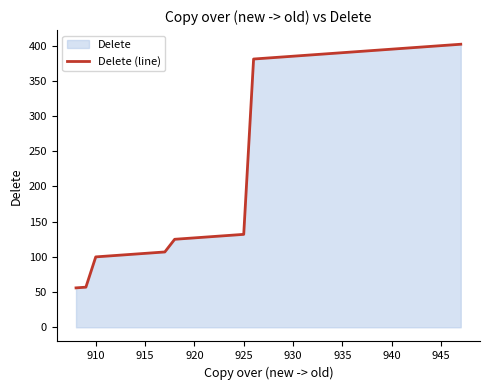

True or false: the data shows 176 at 910.

False